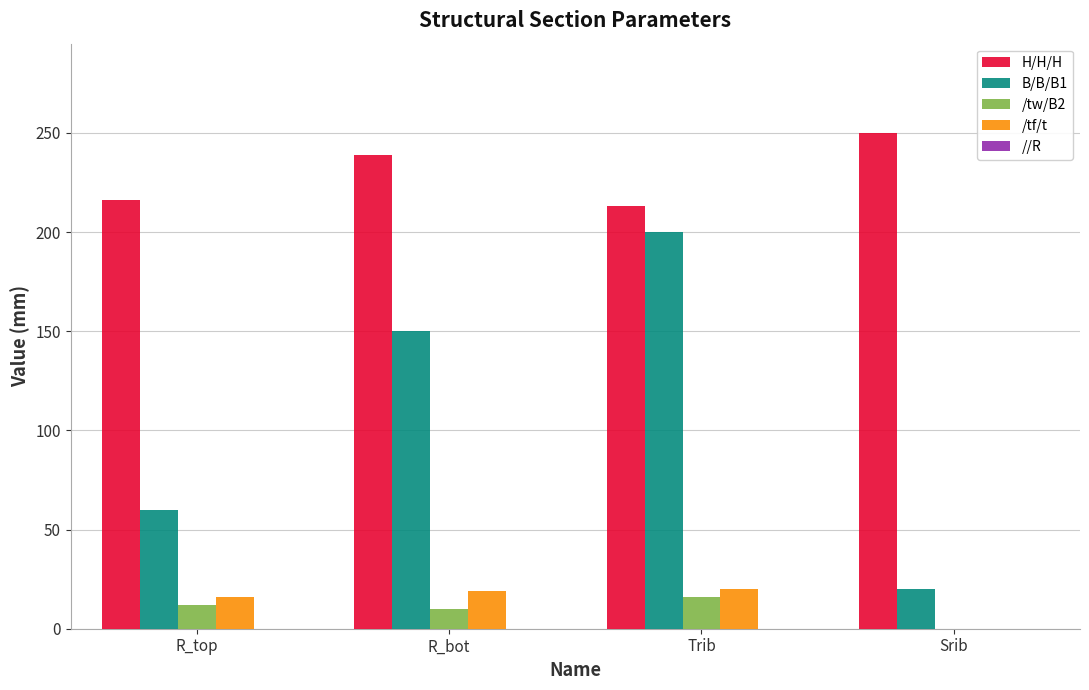

The /tf/t series shows 16 at R_top. True or false?

True